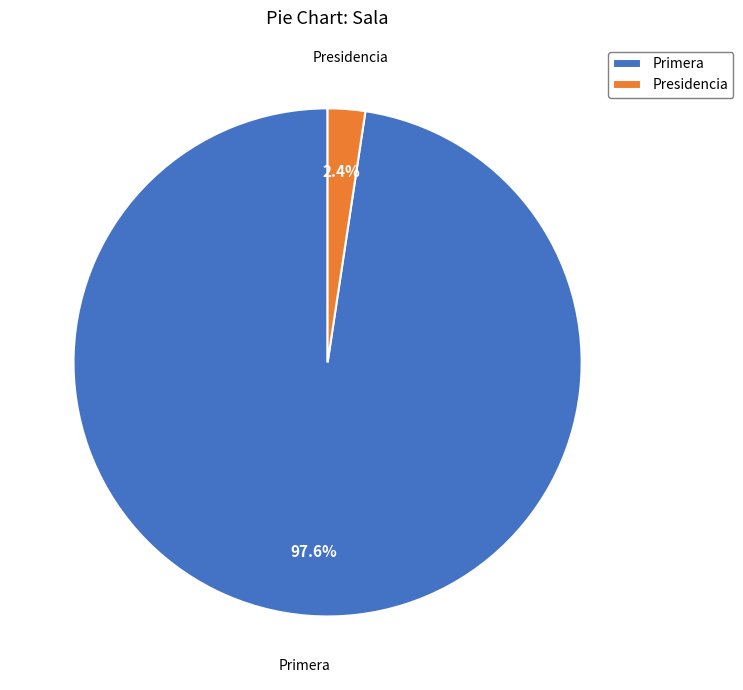

Rank the categories by value from lowest to highest.

Presidencia, Primera